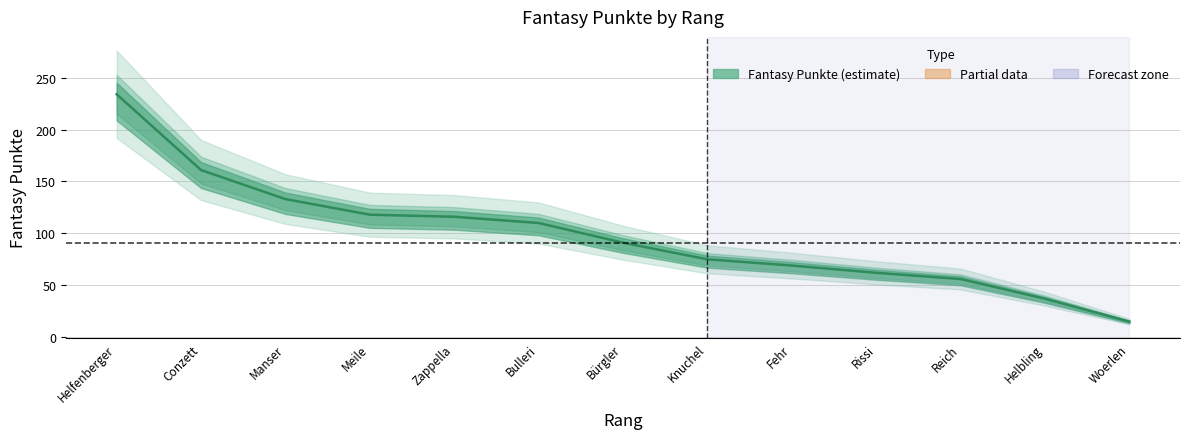

List the labels in order of value, largest first.

1, 2, 3, 4, 5, 6, 7, 8, 9, 10, 11, 12, 13